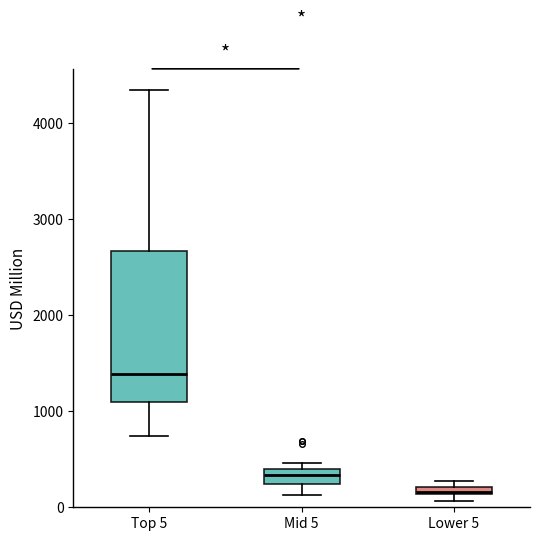

Where is the lower edge of the box for Top 5 on the y-axis? The values are not printed on the chart, so give them approximately, as read against the axis.

1100